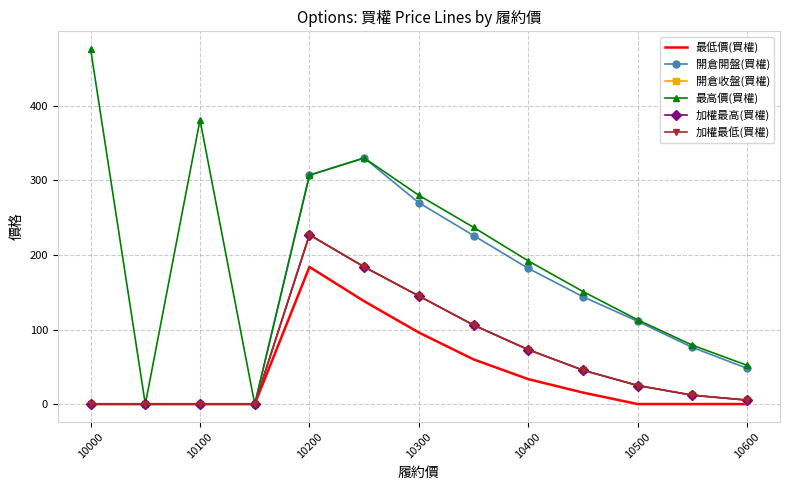

Does the chart have visible grid lines?

Yes